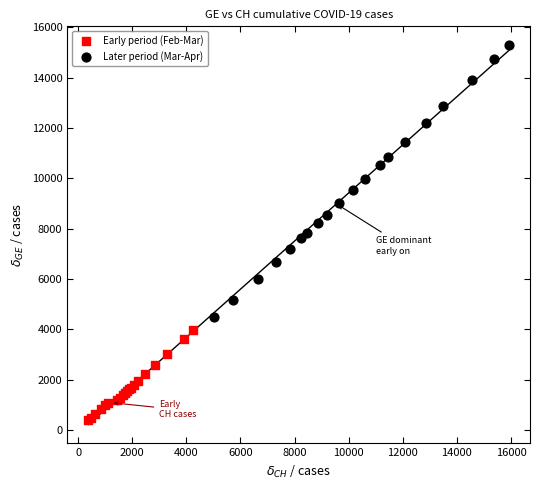

Which series reaches the minimum Y coordinate?

Early period (Feb-Mar)